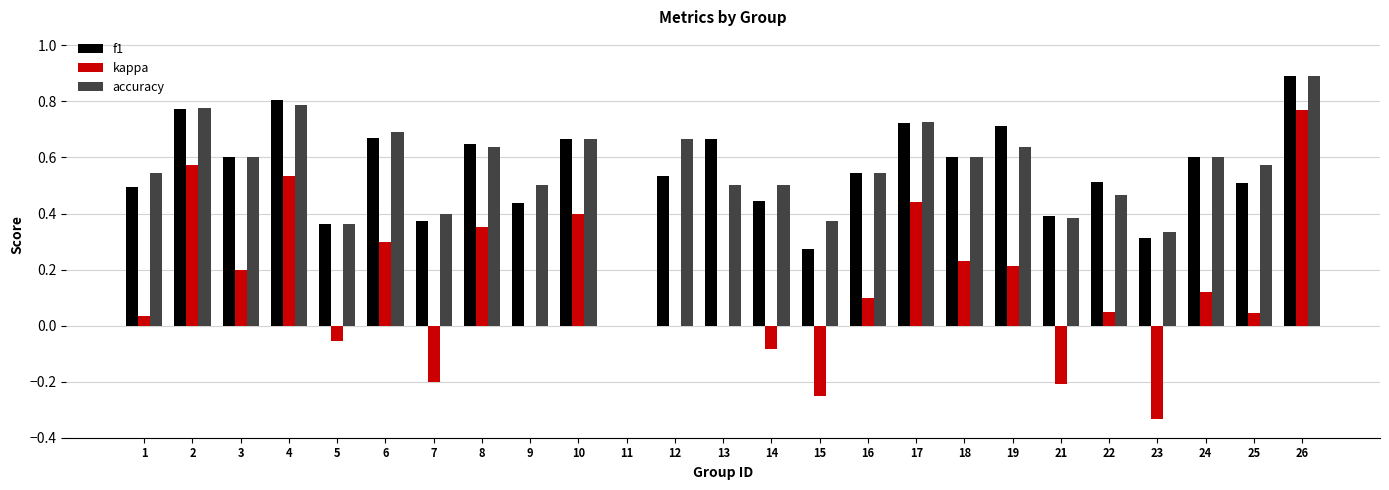

Between 6 and 14, which series saw the biggest shift?

kappa